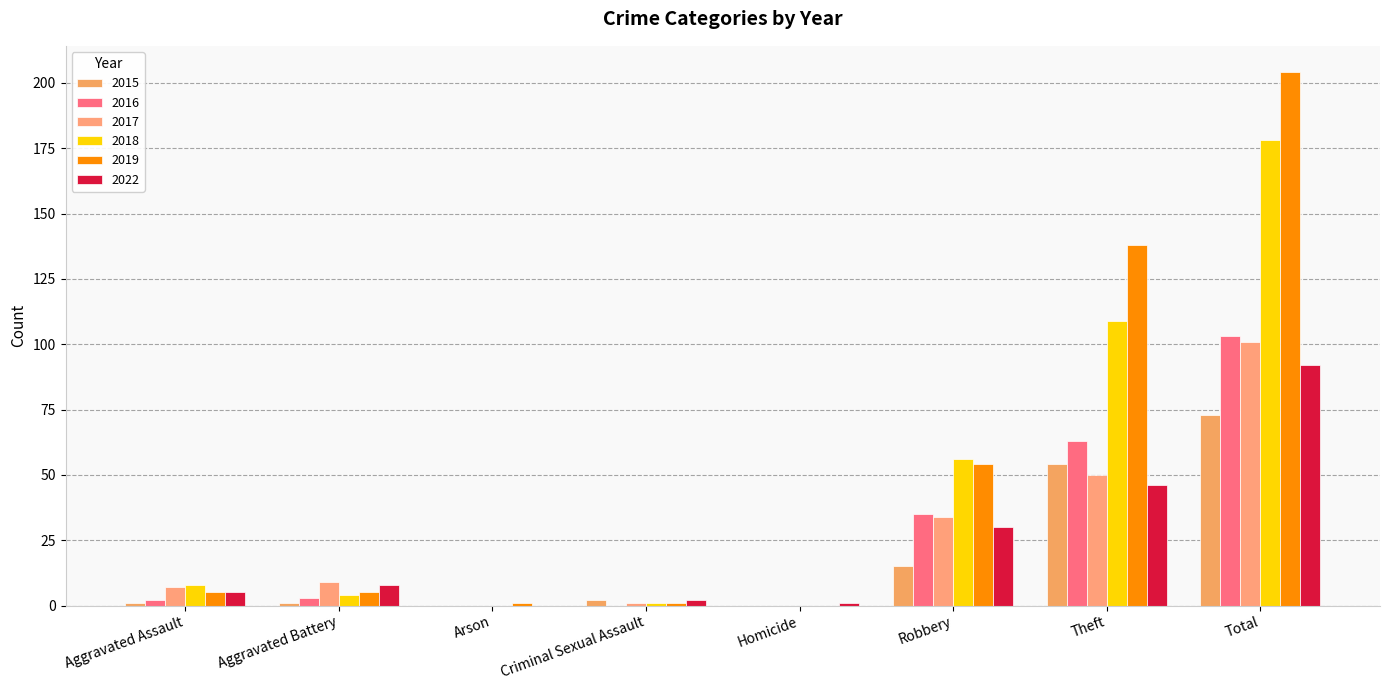

Rank the series by their maximum value, from lowest to highest.

2015, 2022, 2017, 2016, 2018, 2019